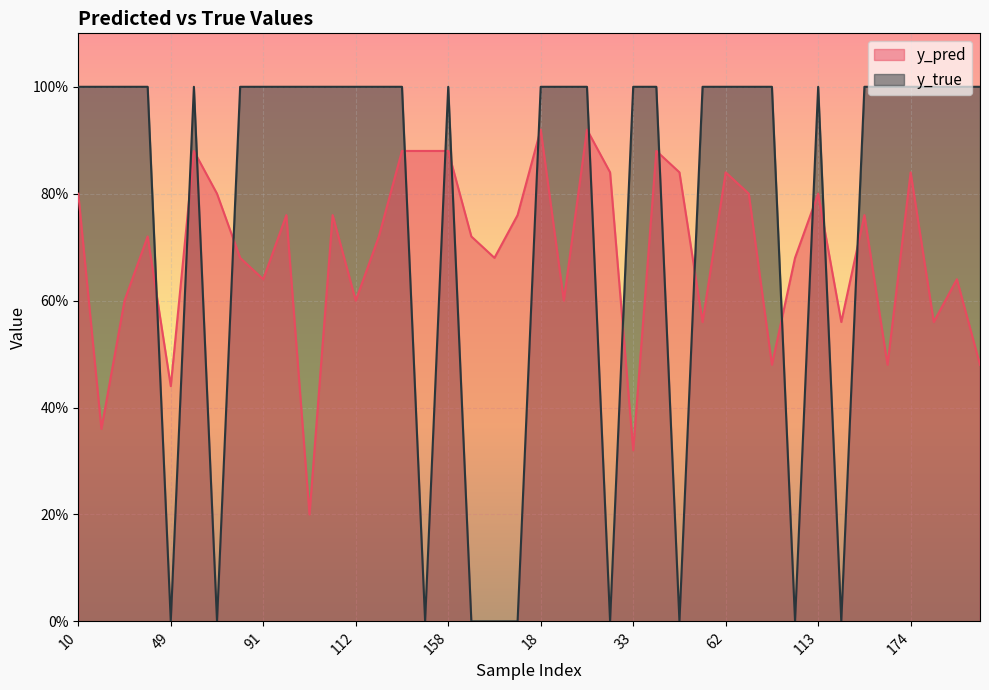

Is it true that y_true equals 0.3 at 154?

False